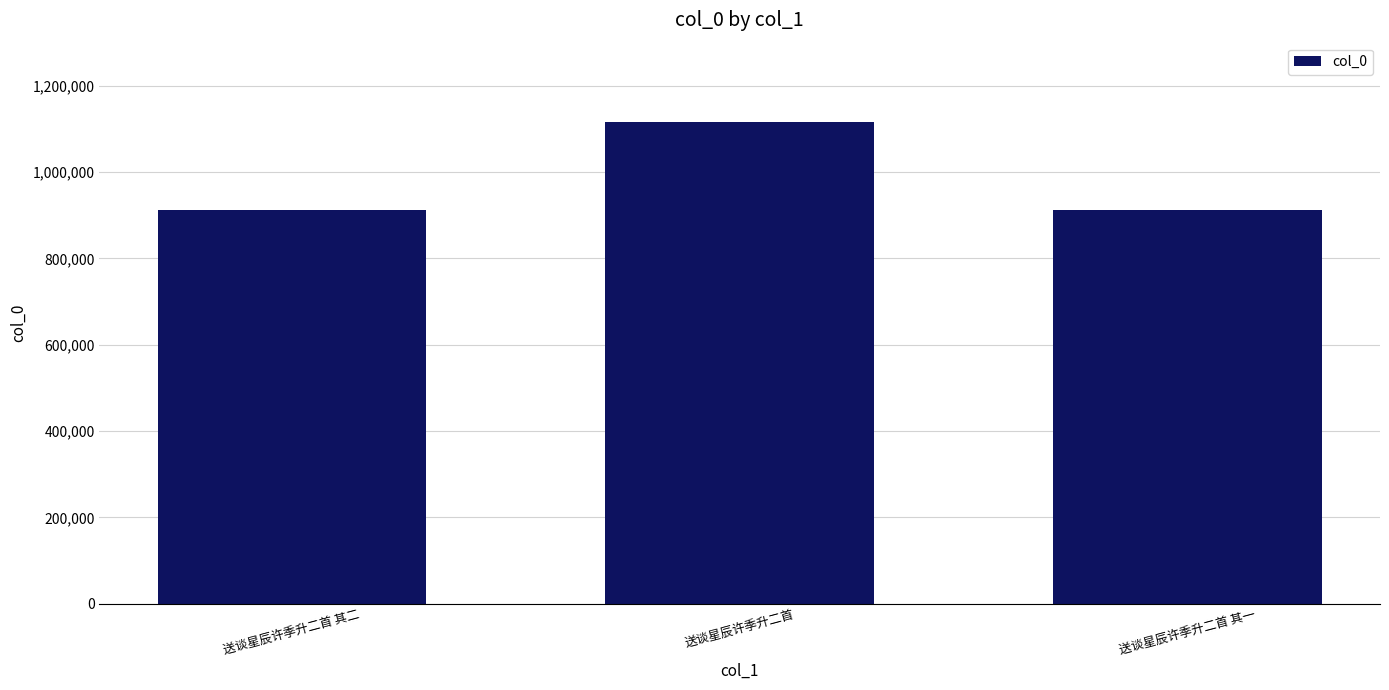

True or false: the data shows 537433 at 送谈星辰许季升二首.

False